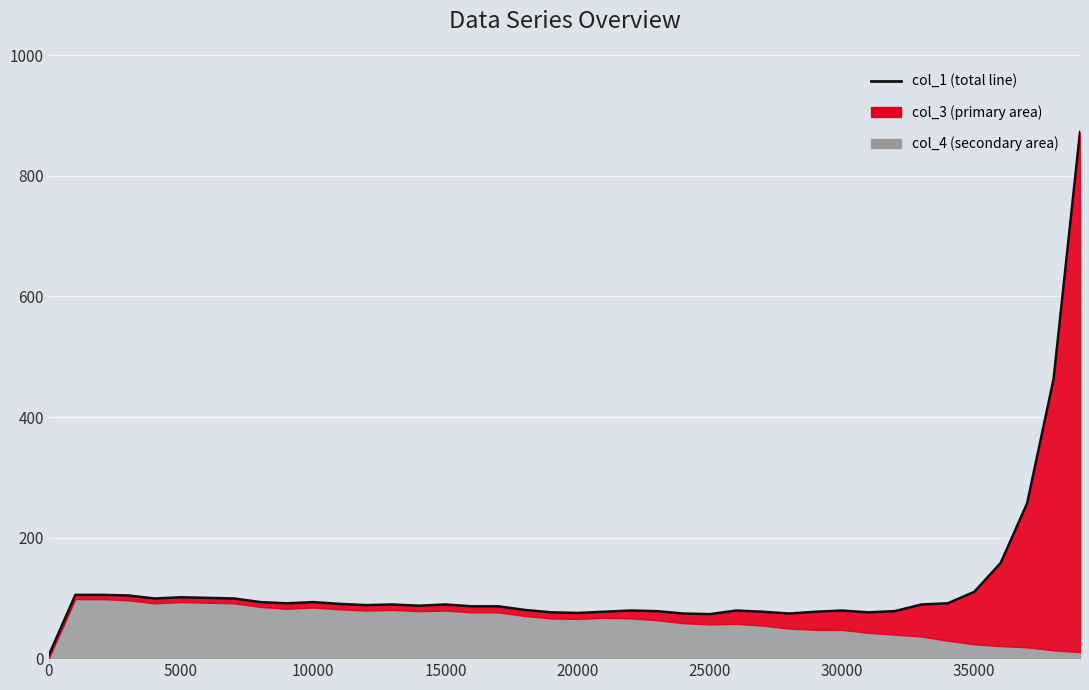

How many lines are shown in the chart?

1